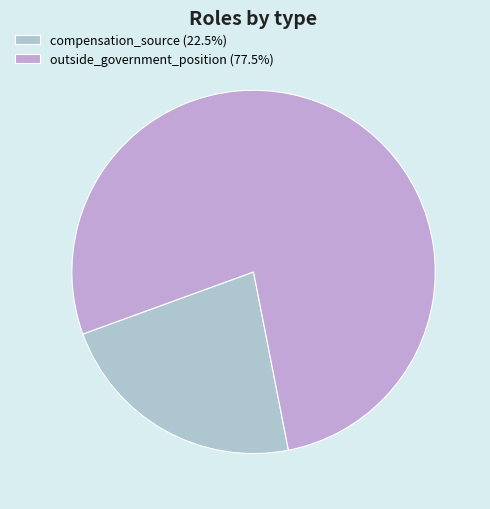

Count the number of slices in the pie.

2